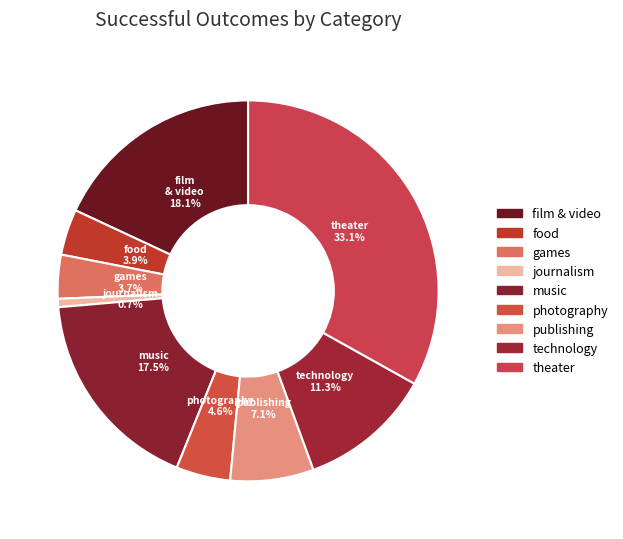

What percentage is NOT represented by theater?

66.9%